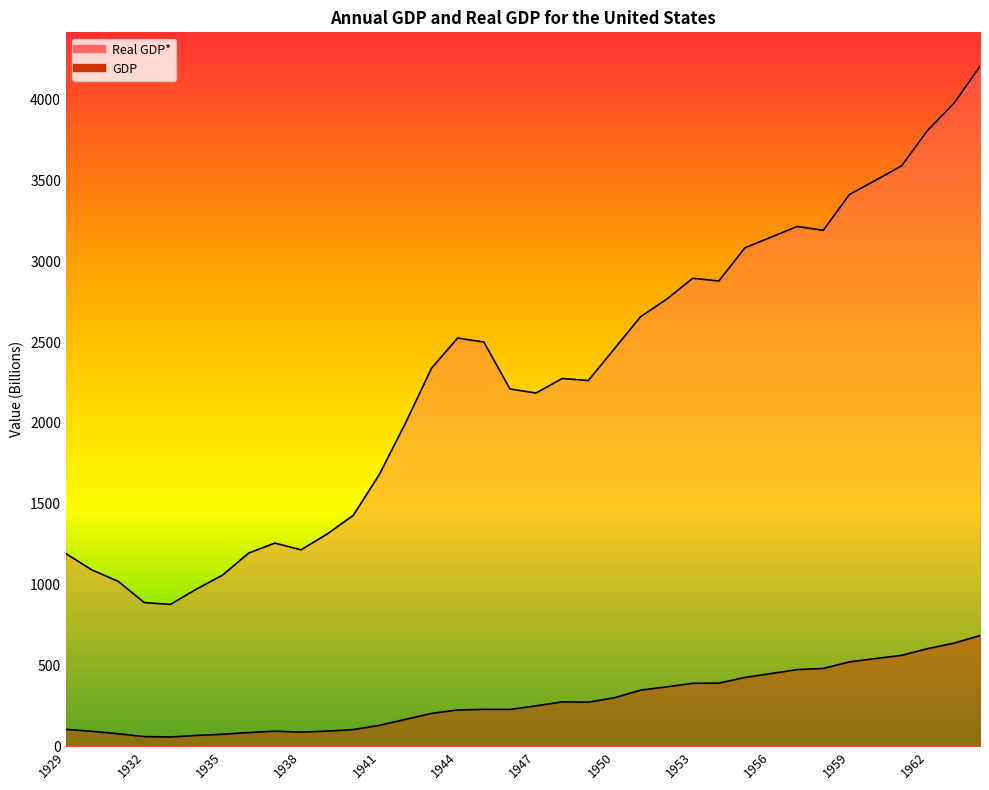

List the labels in order of GDP value, smallest first.

1933, 1932, 1934, 1935, 1931, 1936, 1938, 1930, 1937, 1939, 1940, 1929, 1941, 1942, 1943, 1944, 1946, 1945, 1947, 1949, 1948, 1950, 1951, 1952, 1953, 1954, 1955, 1956, 1957, 1958, 1959, 1960, 1961, 1962, 1963, 1964